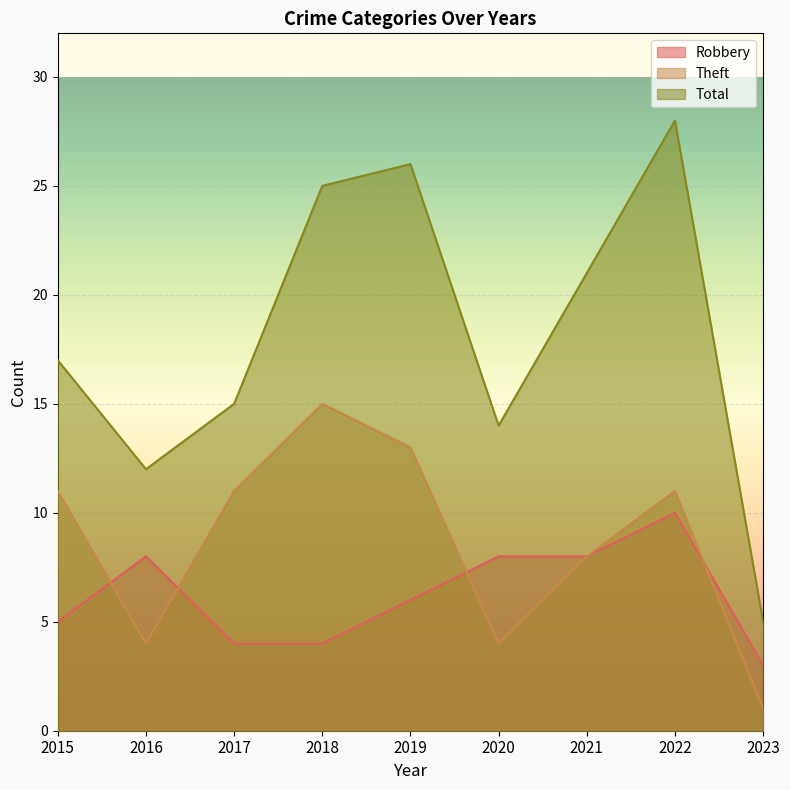

Does the chart display data point markers on the line(s)?

No